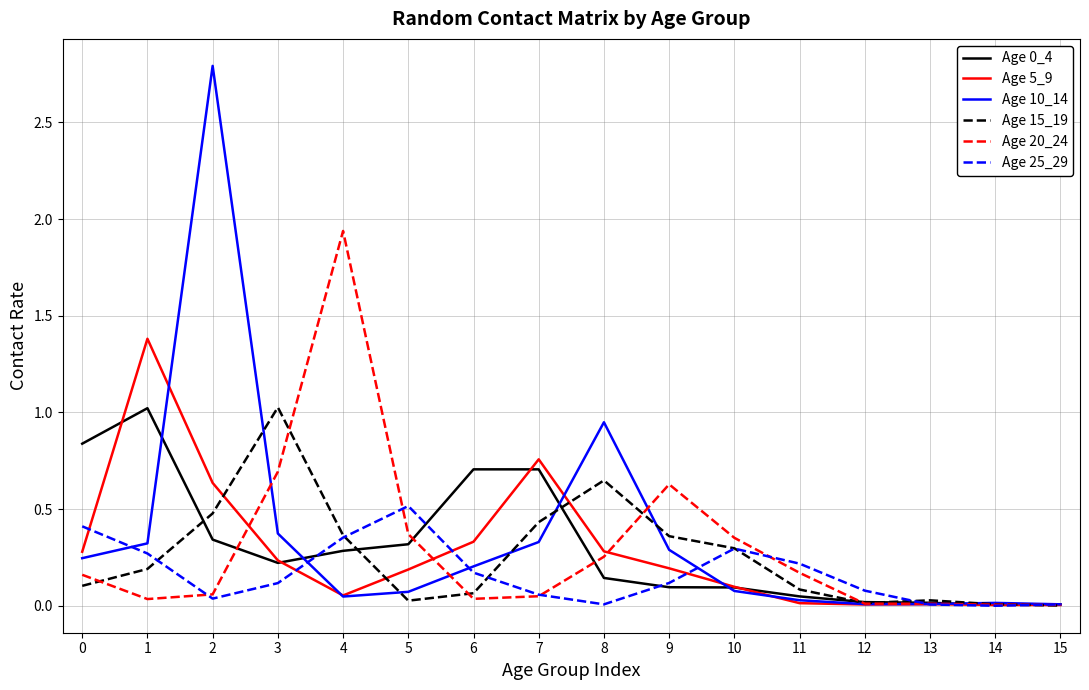

Is the value of Age 10_14 at 5 greater than the value of Age 25_29 at 8?

Yes